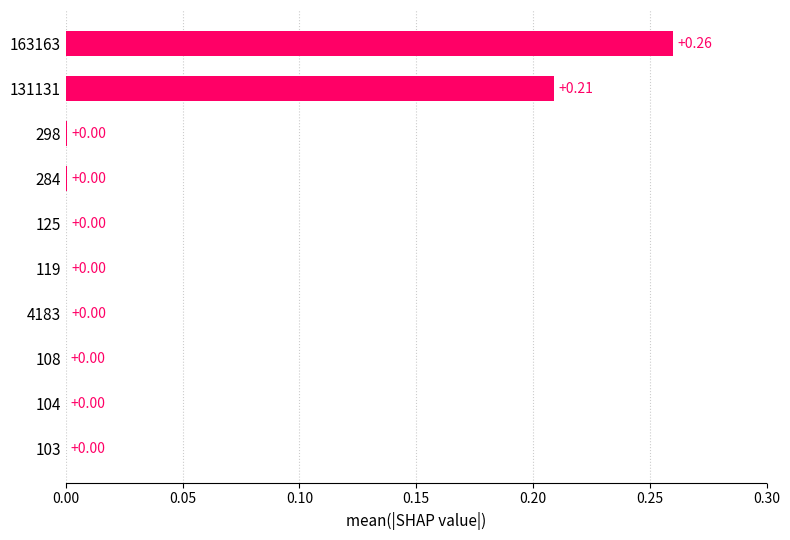

What is the sum of all values?

0.5